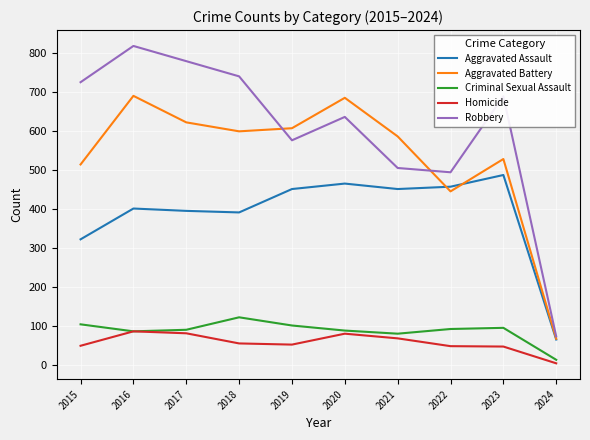

Rank the series by their maximum value, from lowest to highest.

Homicide, Criminal Sexual Assault, Aggravated Assault, Aggravated Battery, Robbery